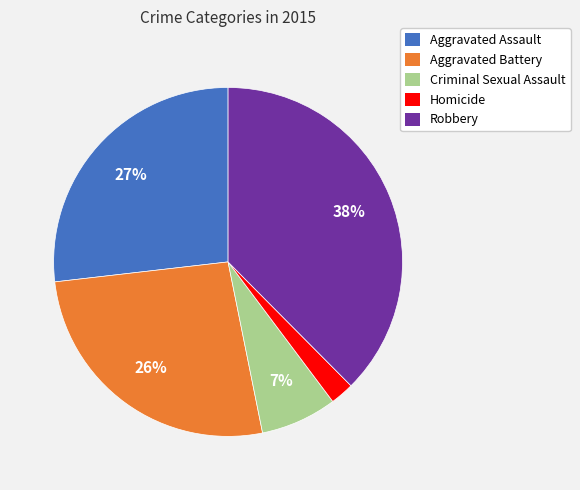

Is the sum of Aggravated Battery and Criminal Sexual Assault greater than half?

No